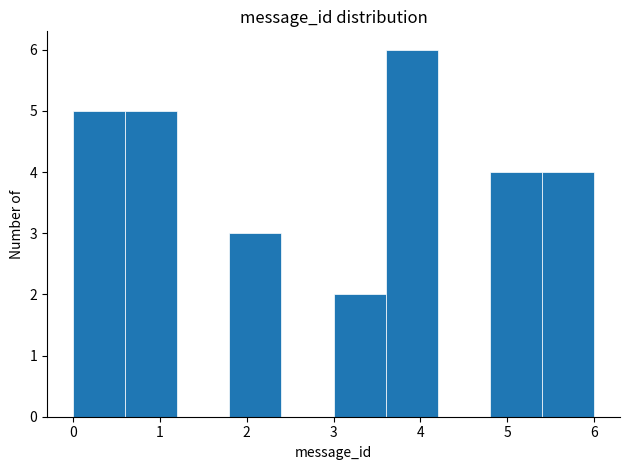

Over which range of the x-axis is the bar tallest?

3.6 to 4.2